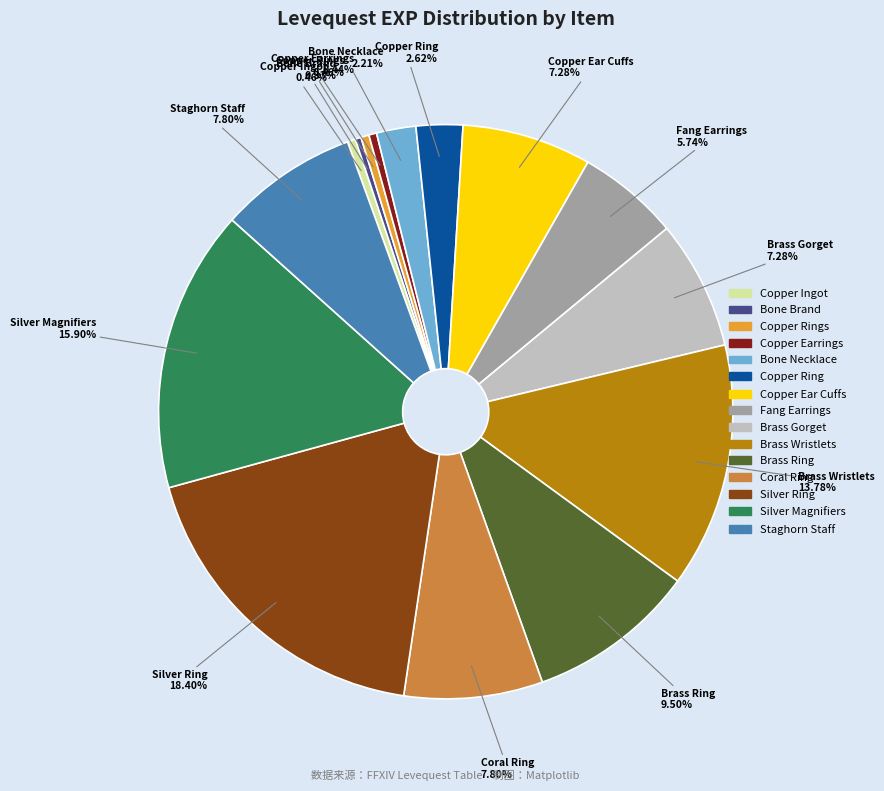

How many slices are in this pie chart?

15